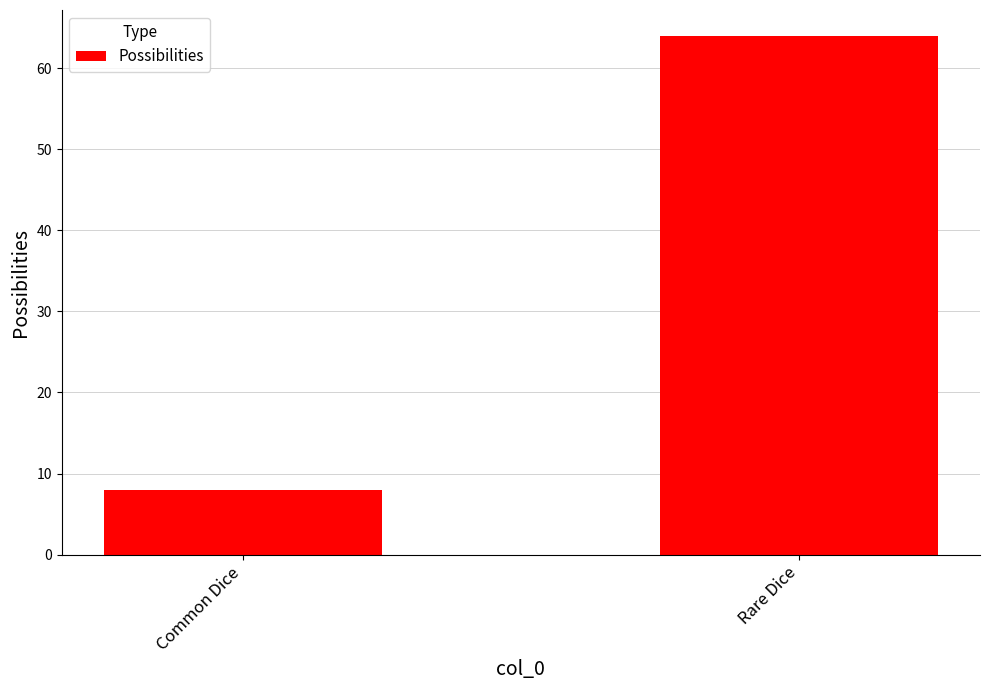

Is it true that the value at Rare Dice is 24?

False